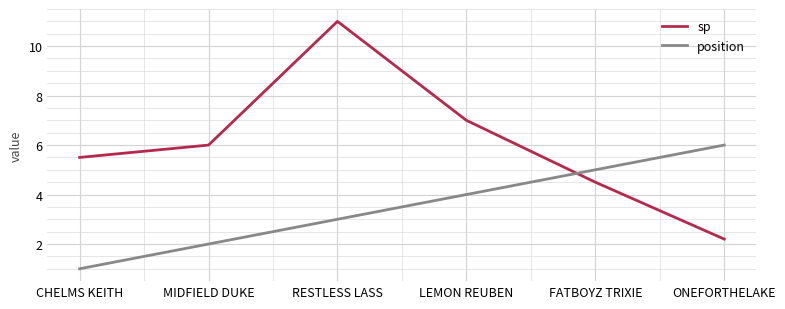

What is the maximum value for position?

6.0